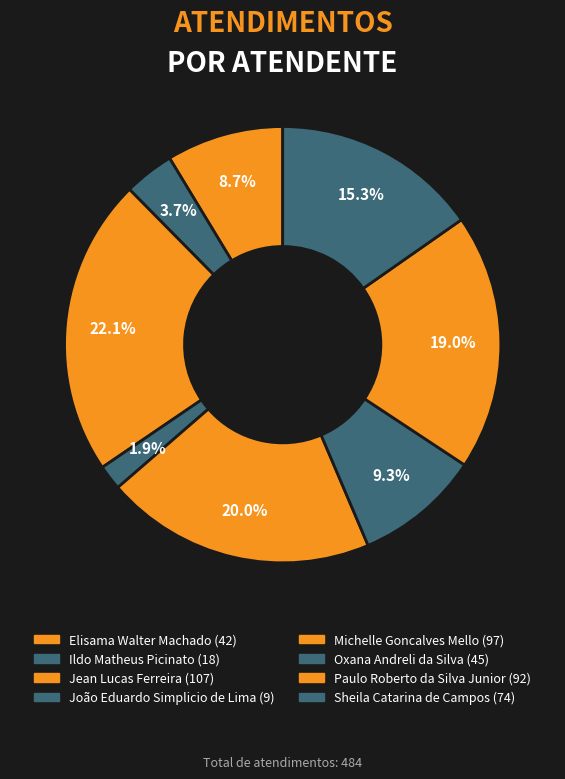

Count the number of slices in the pie.

8